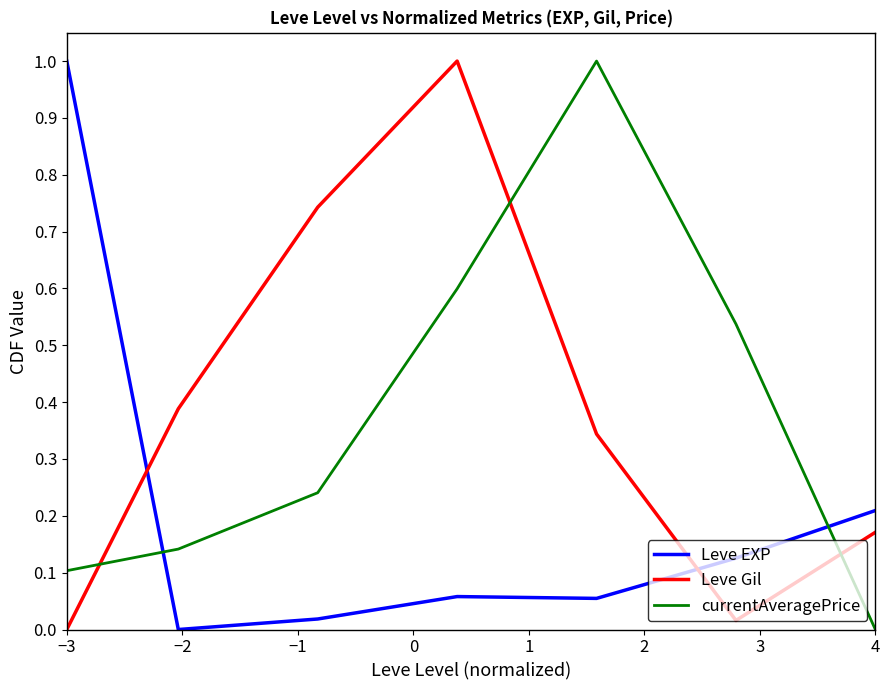

What is the greatest value displayed?

1.0